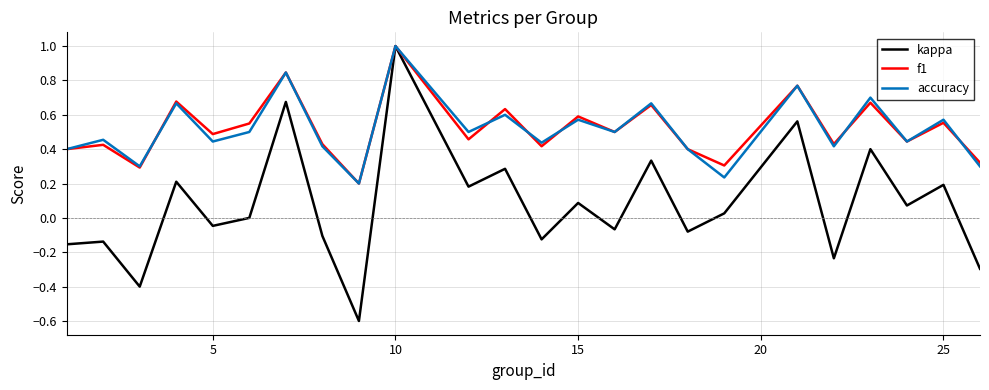

Which series has the largest range (max minus min)?

kappa